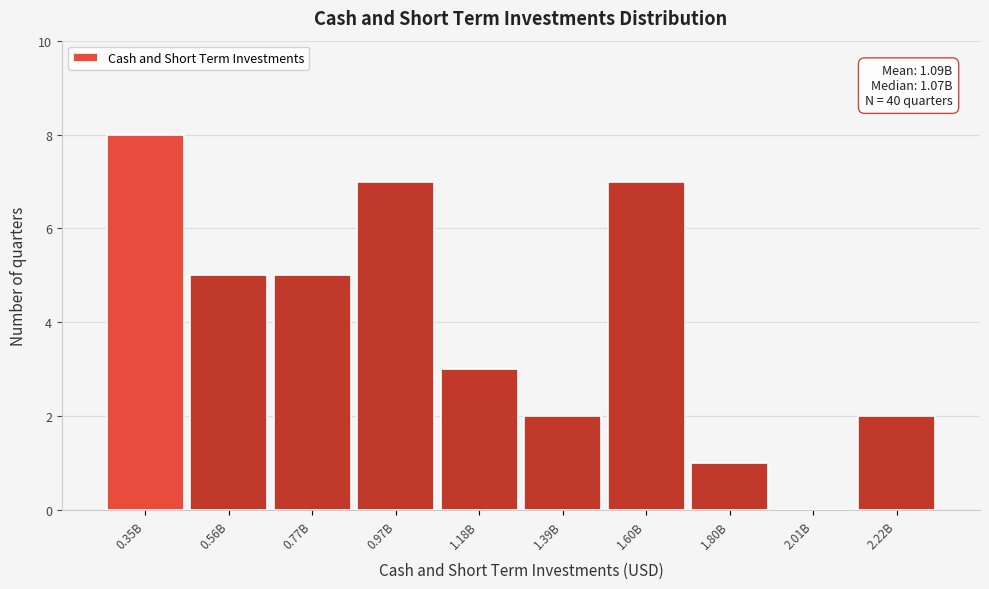

Reading left to right, what are all the values shown in this chart?

0.35B=8	0.56B=5	0.77B=5	0.97B=7	1.18B=3	1.39B=2	1.60B=7	1.80B=1	2.01B=0	2.22B=2